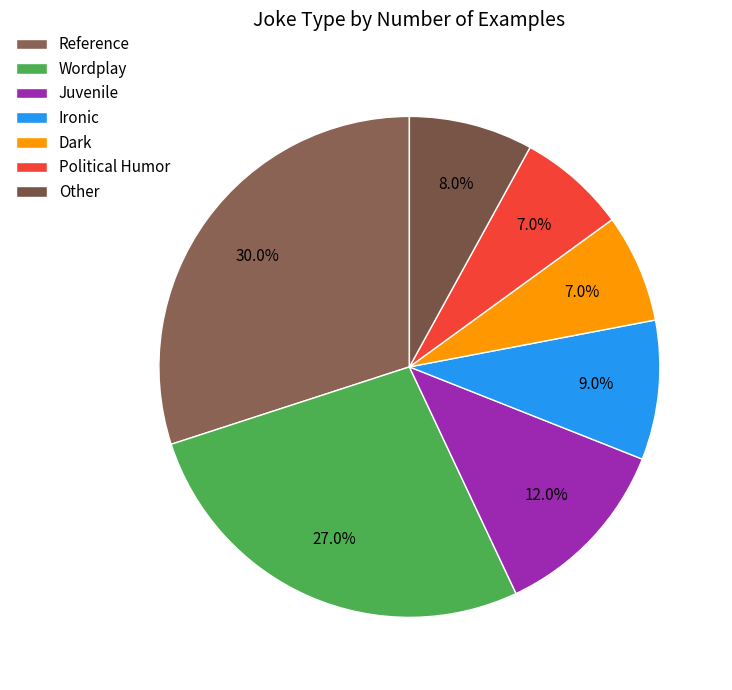

What is the change in value from Ironic to Political Humor?

-2